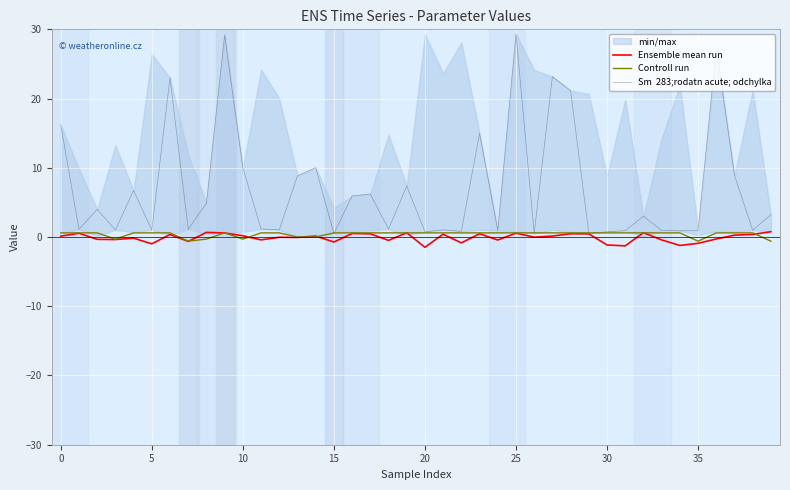

At which label does Ensemble mean run reach its peak?

39